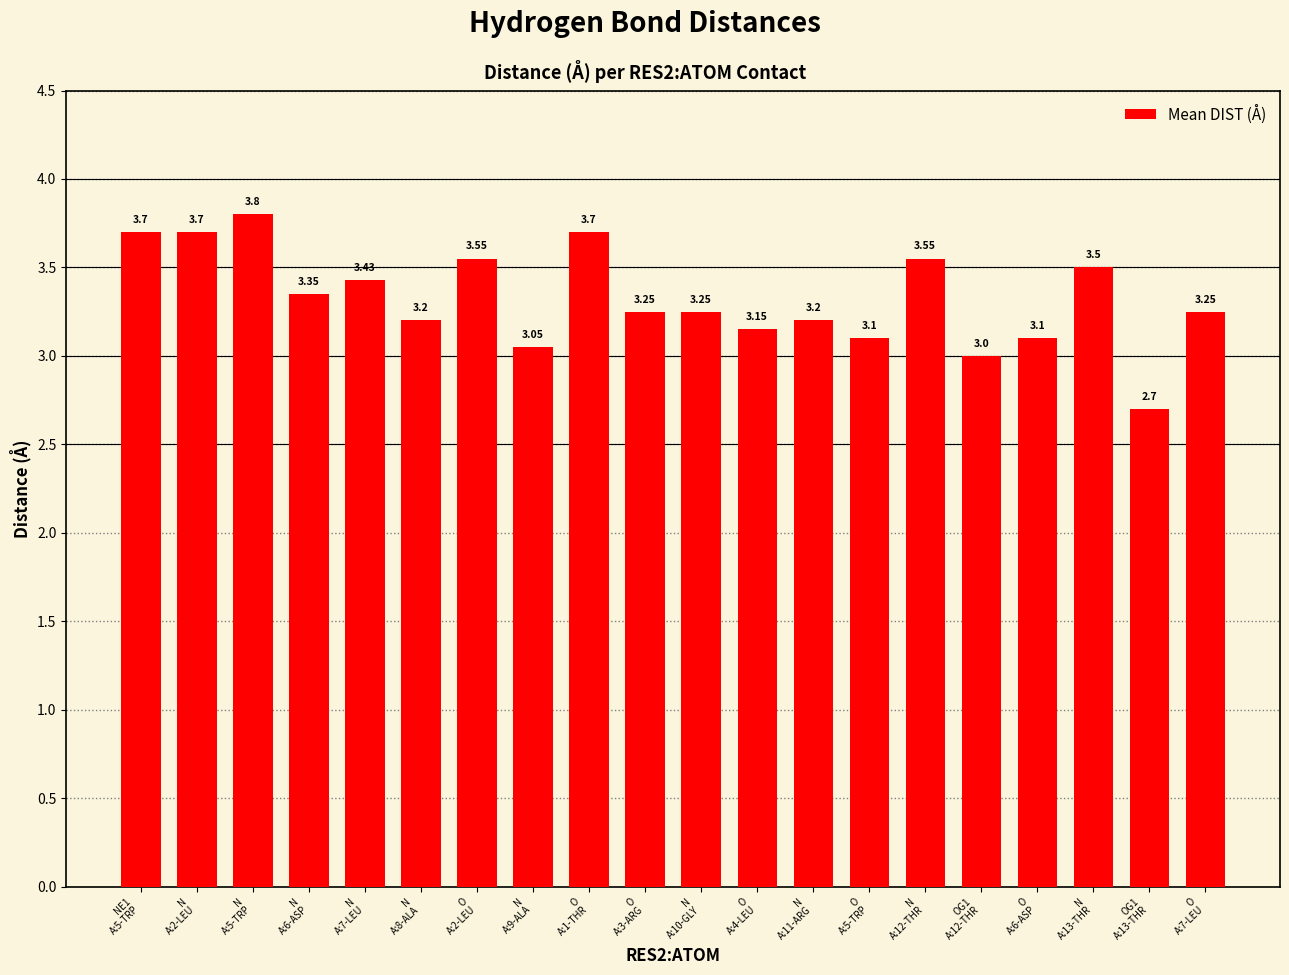

True or false: the data shows 1.8 at O
A:7-LEU.

False